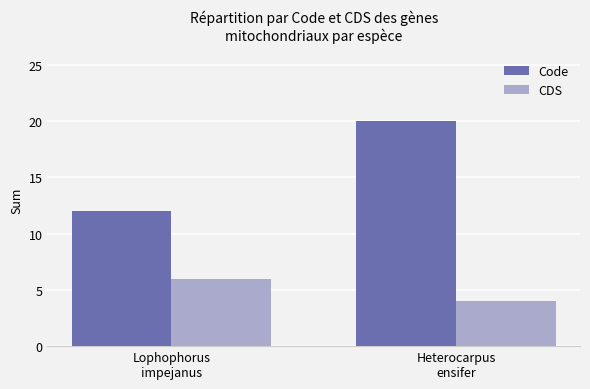

Which series changed the most between Lophophorus
impejanus and Heterocarpus
ensifer?

Code